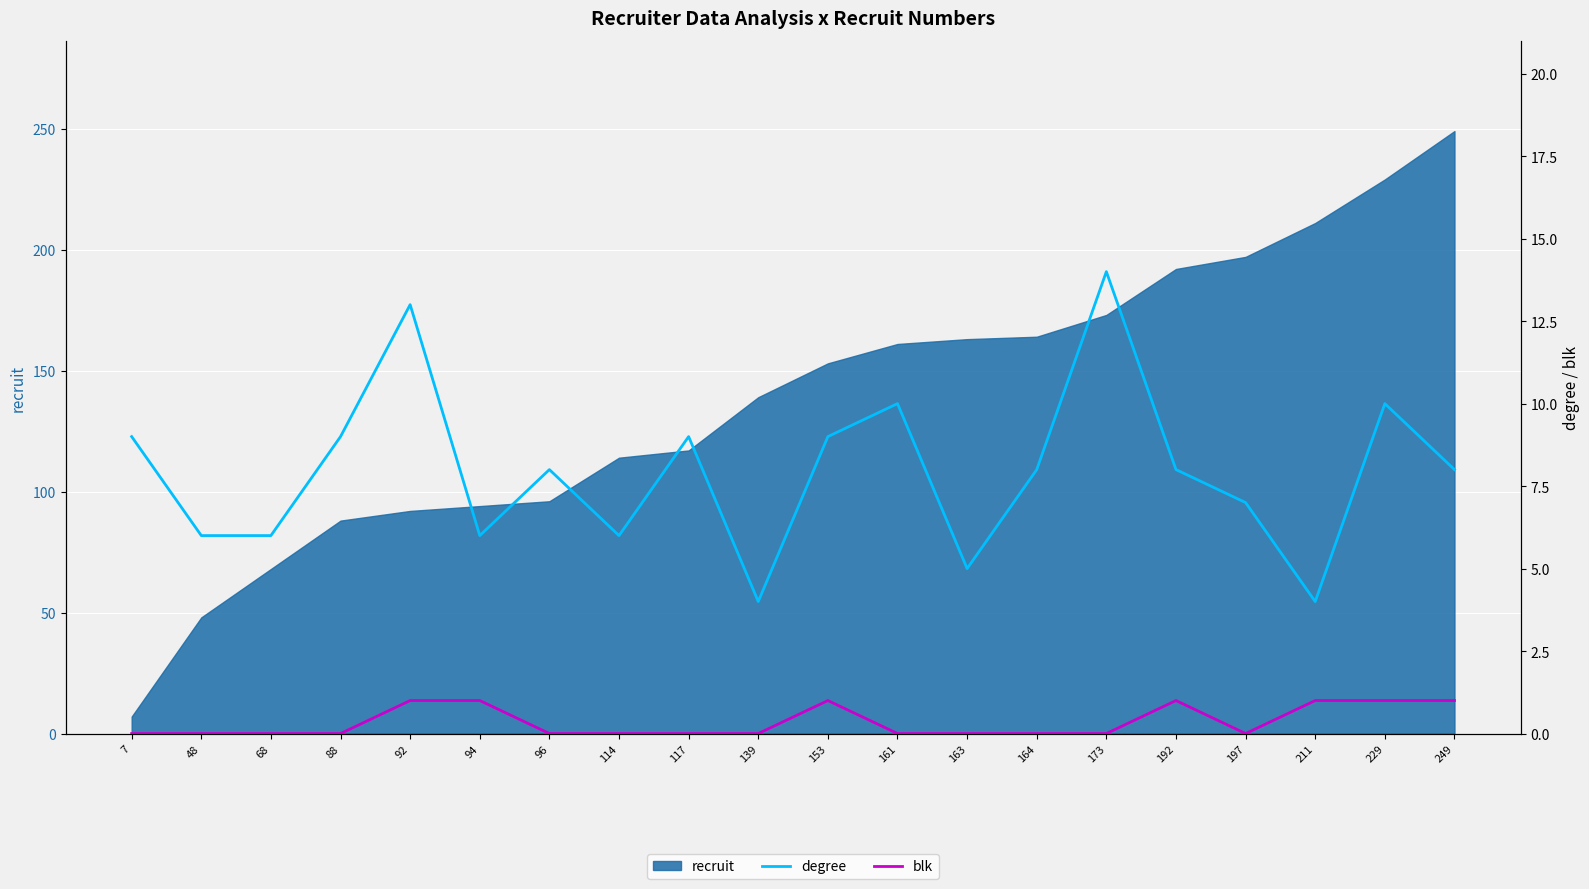

True or false: degree and blk intersect in this chart.

False